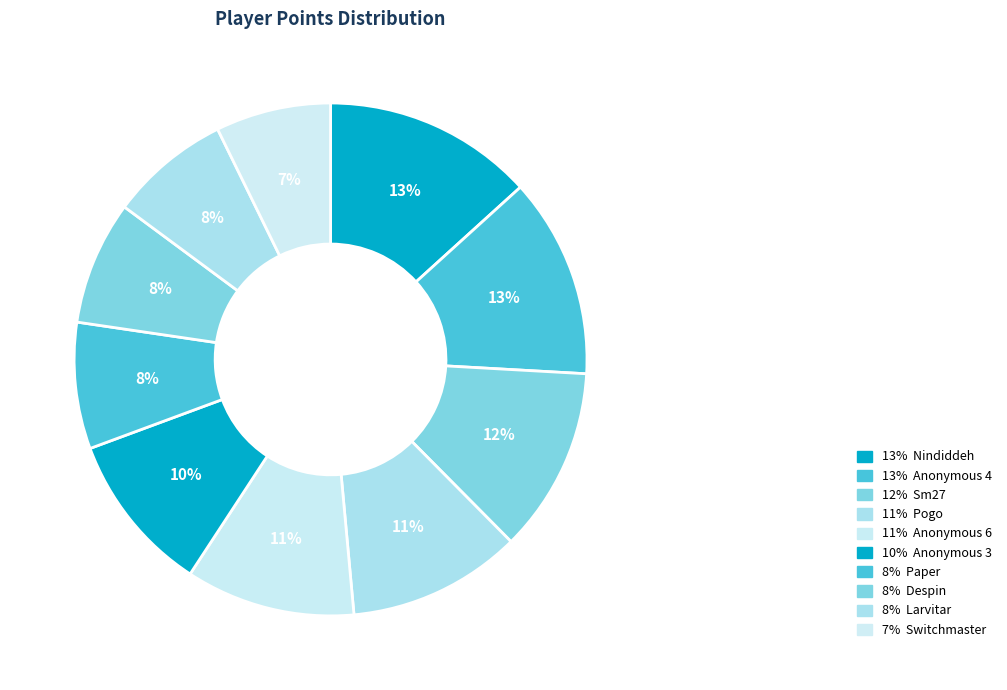

Rank the categories by value from highest to lowest.

Nindiddeh, Anonymous 4, Sm27, Pogo, Anonymous 6, Anonymous 3, Paper, Despin, Larvitar, Switchmaster